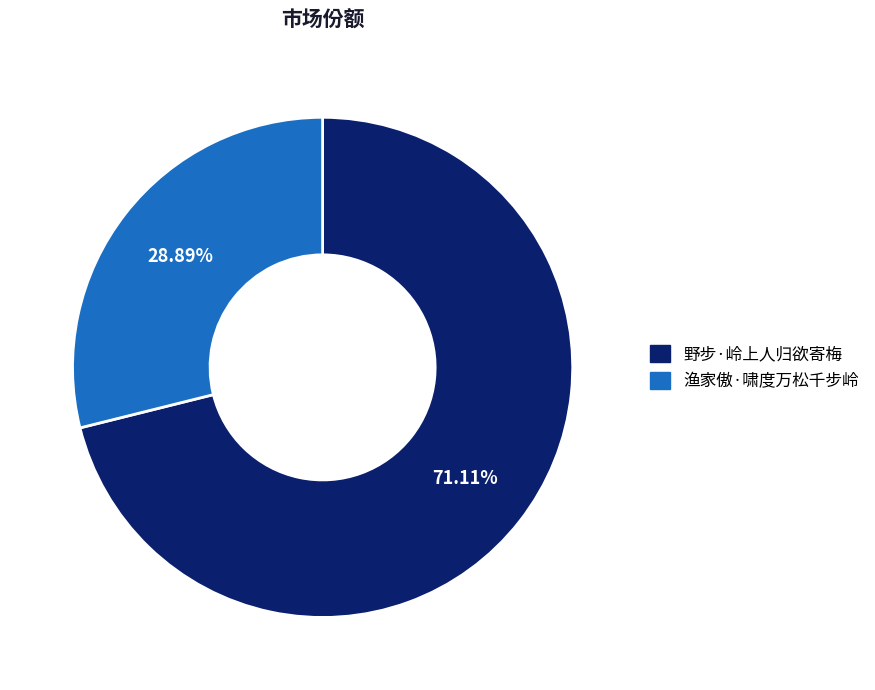

What percentage do 野步·岭上人归欲寄梅 and 渔家傲·啸度万松千步岭 together represent?

100.0%